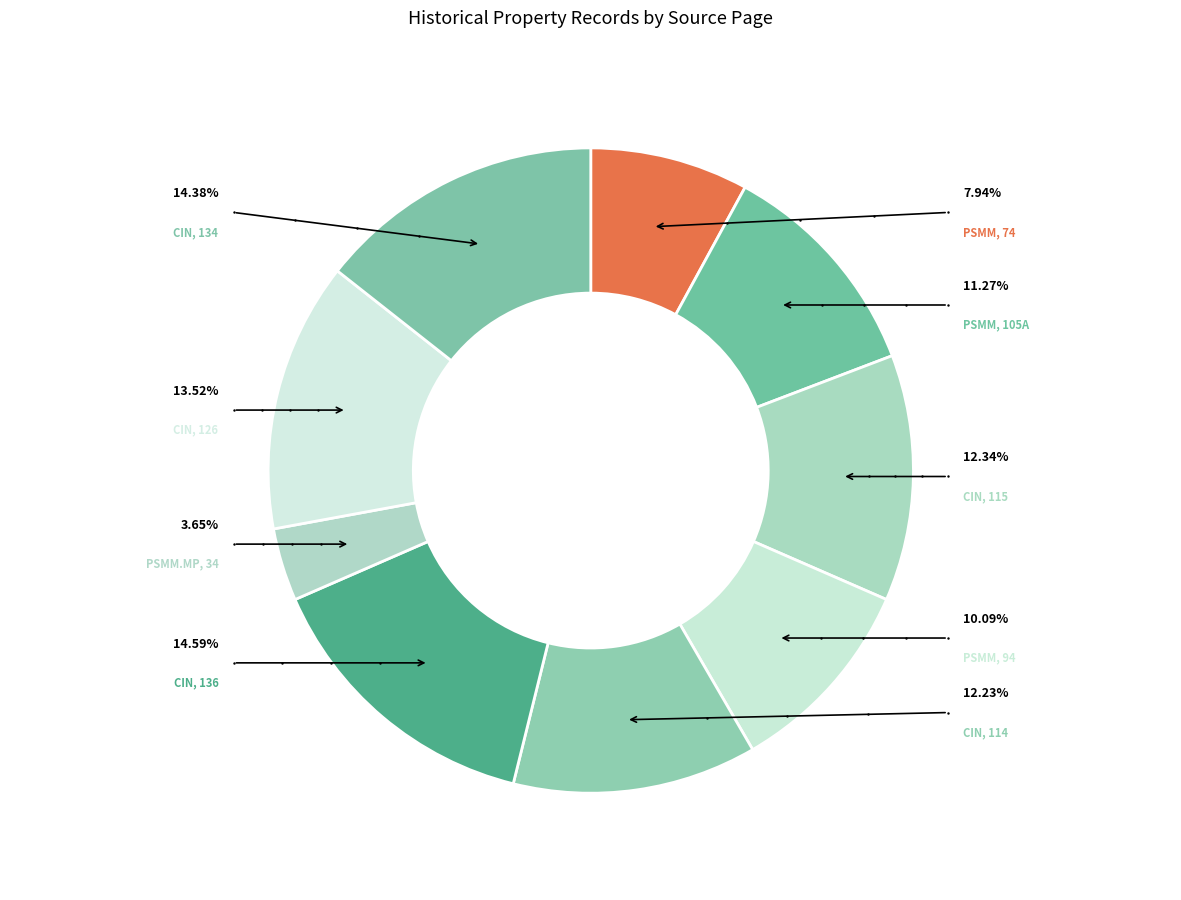

What percentage is the CIN, 134 slice, to the nearest percent?

14%